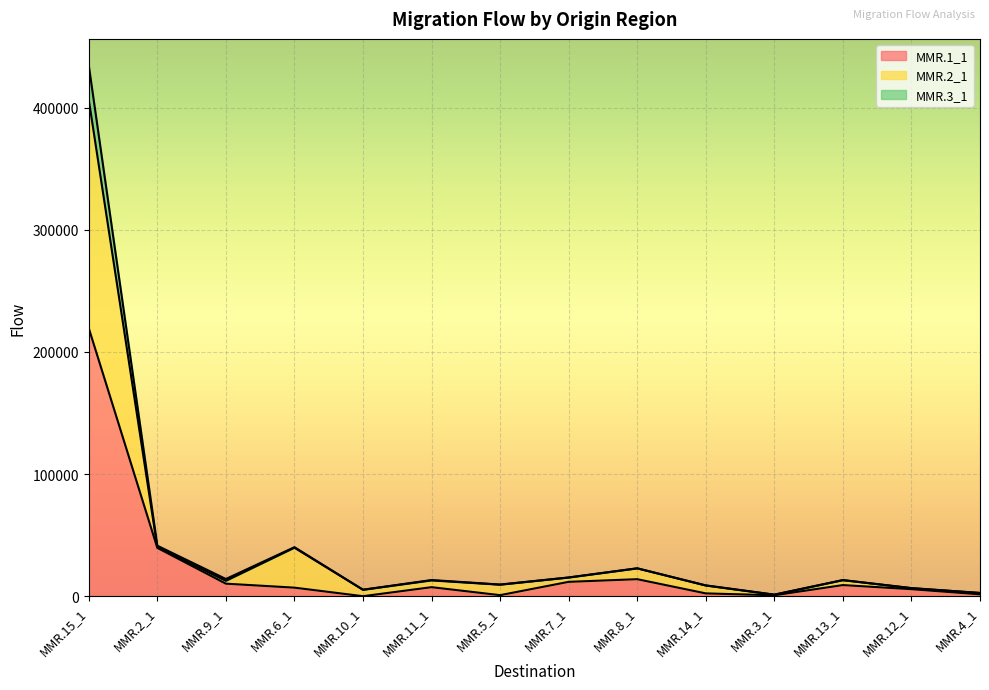

Where is the first local maximum for MMR.3_1?

MMR.6_1